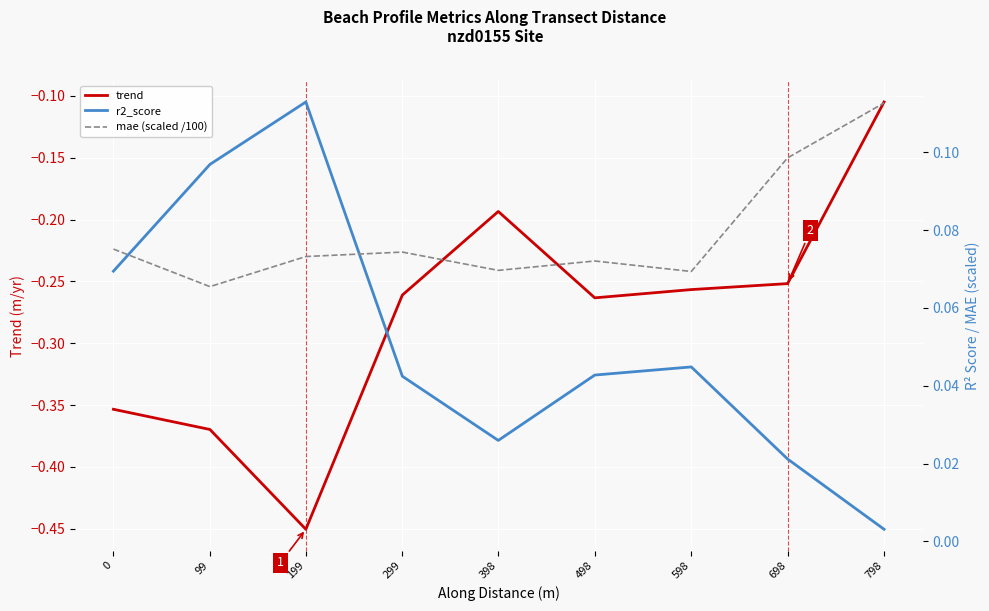

What is the lowest value of the trend series?

-0.5